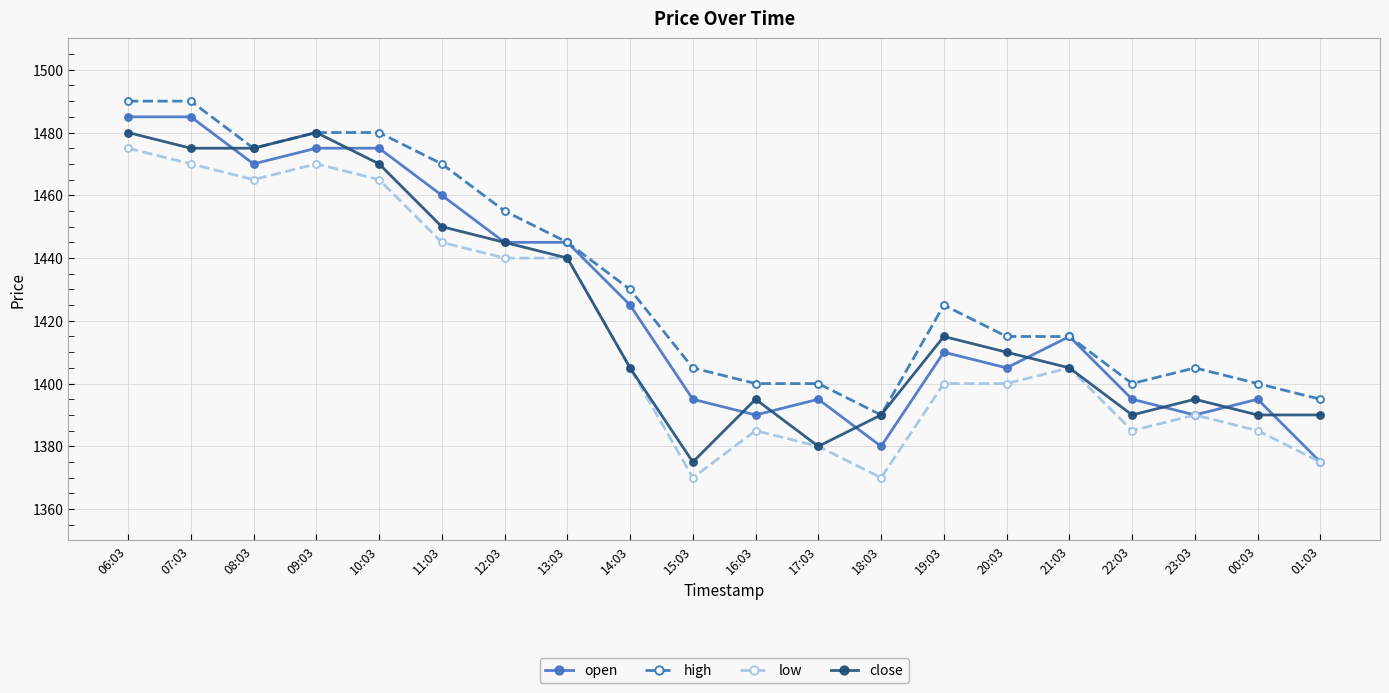

How many interior local peaks does the close series have?

4